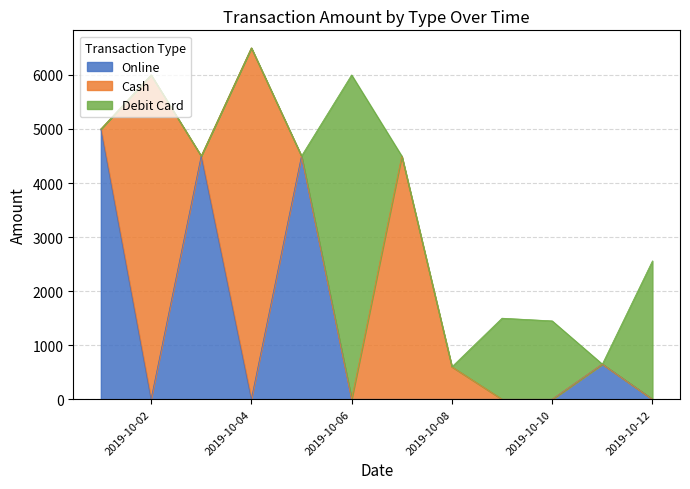

Where is the first local minimum for Cash?

2019-10-03